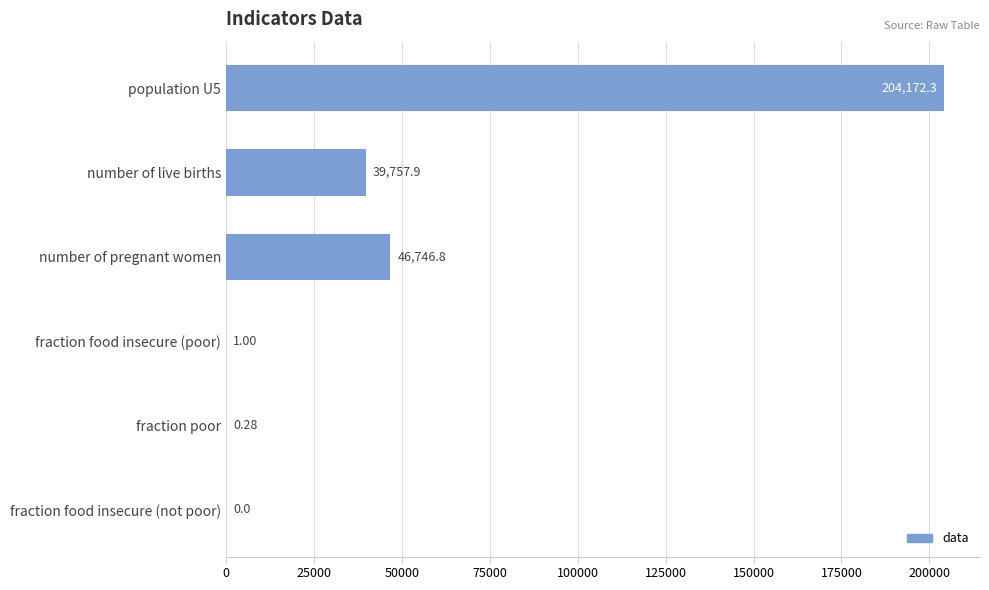

Which has a higher value, fraction poor or fraction food insecure (not poor)?

fraction poor